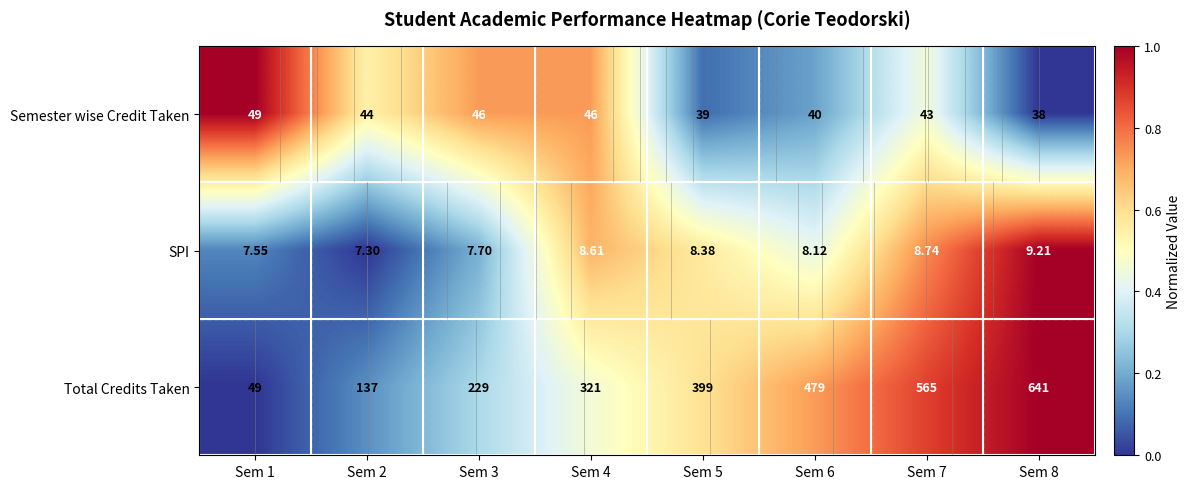

Between Sem 2 and Sem 6, which series saw the biggest shift?

Total Credits Taken